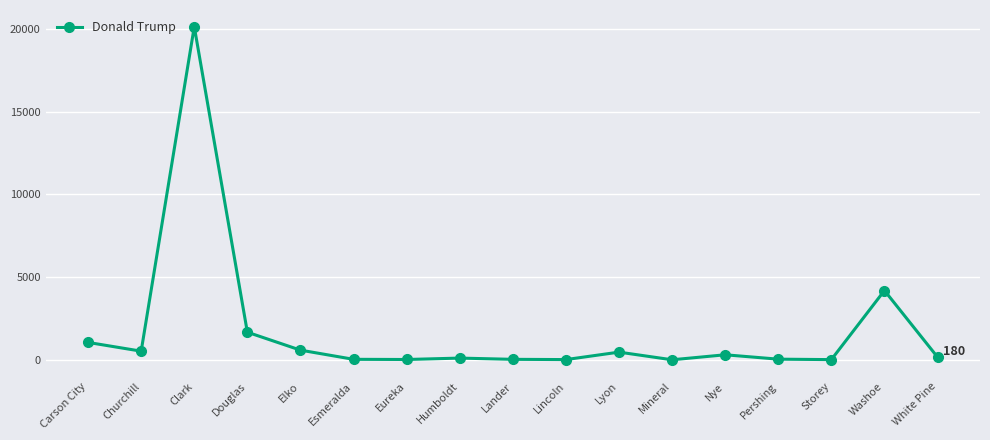

At which category does the data reach its first local valley?

Churchill